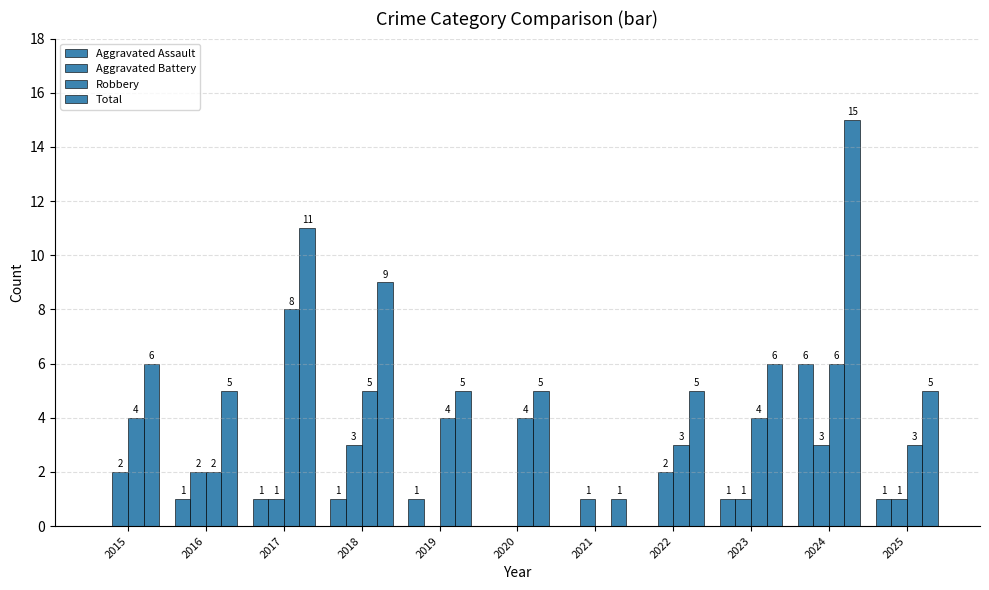

Are the bars grouped side by side (vs. stacked)?

Yes